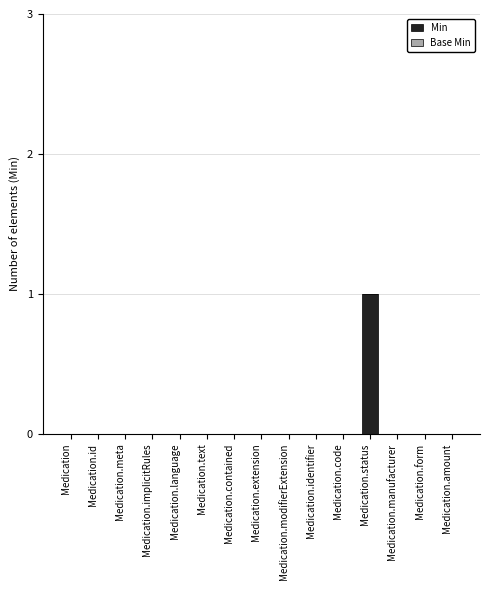

True or false: the data shows 0 at Medication.id.

True